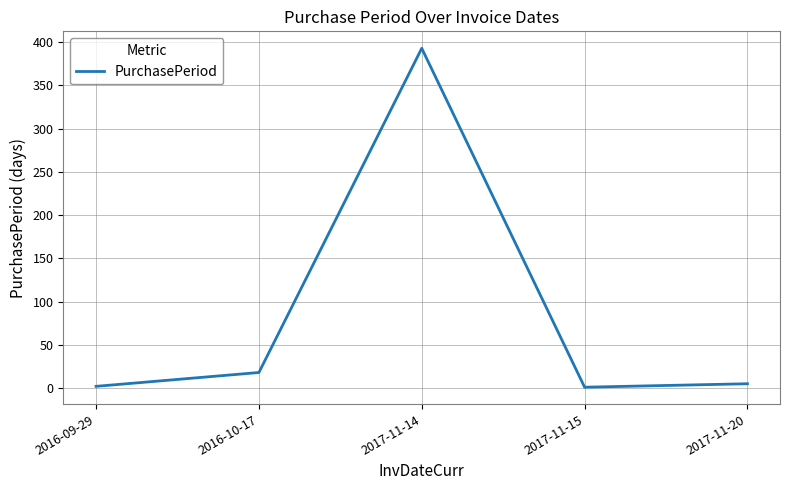

At which label is the value closest to 197?

2016-10-17